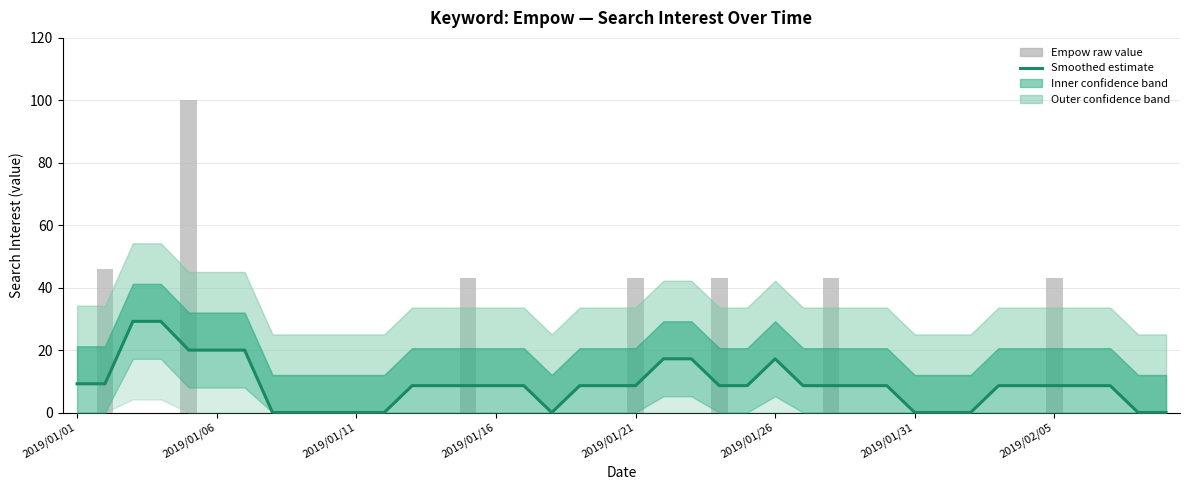

How many positive values does the Smoothed estimate series have?

29